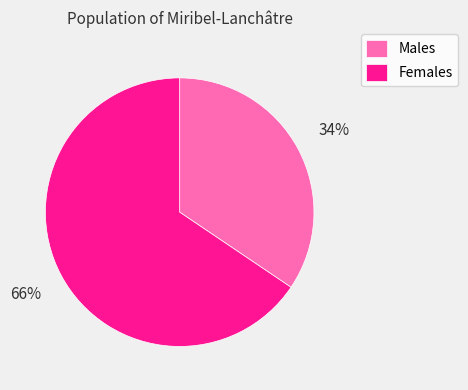

To the nearest percent, what portion does Females represent?

66%